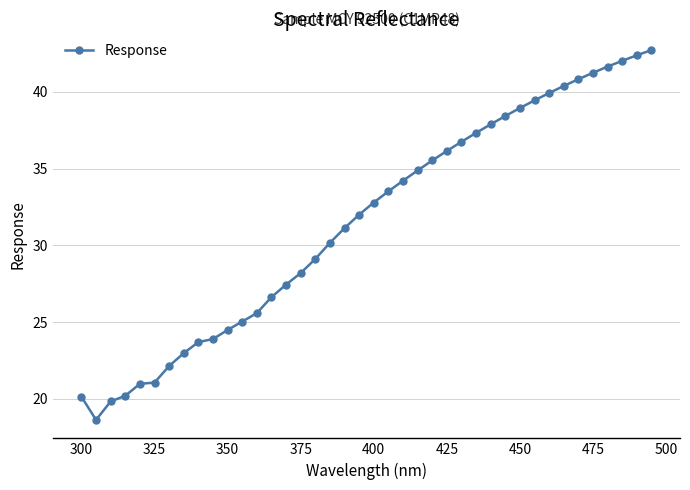

What is the value of the 8th point from the left?

23.0